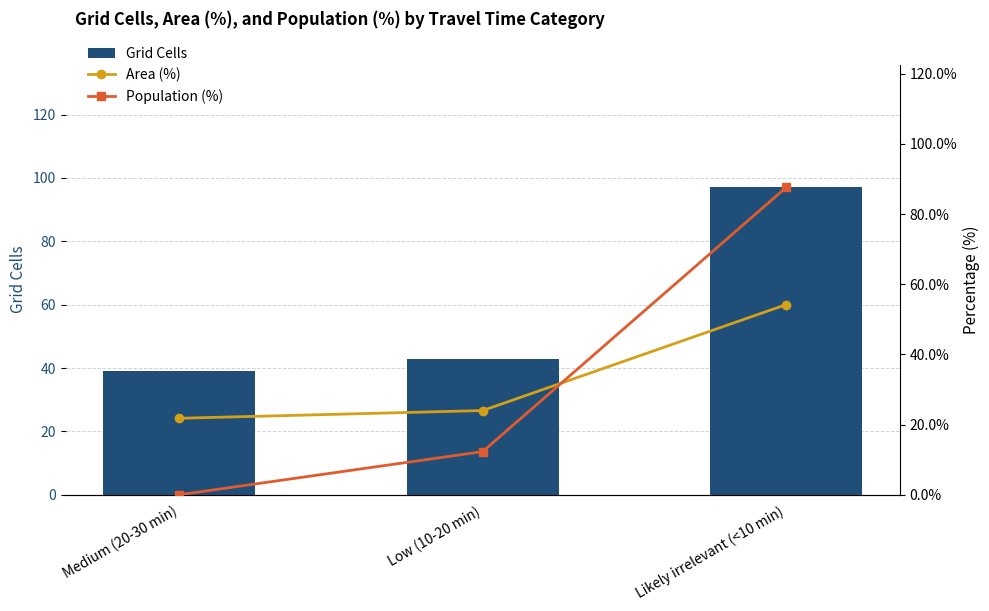

True or false: Area (%) has a value of 54.2 at Likely irrelevant (<10 min).

True